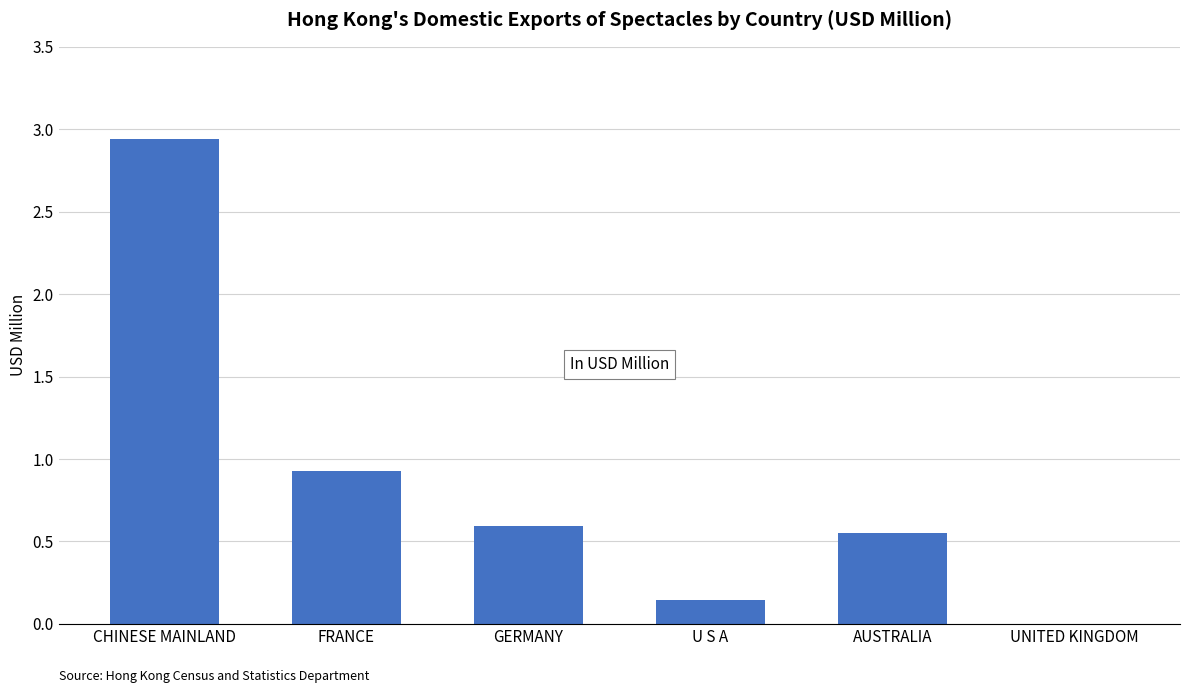

The value at AUSTRALIA is 0.6. True or false?

True